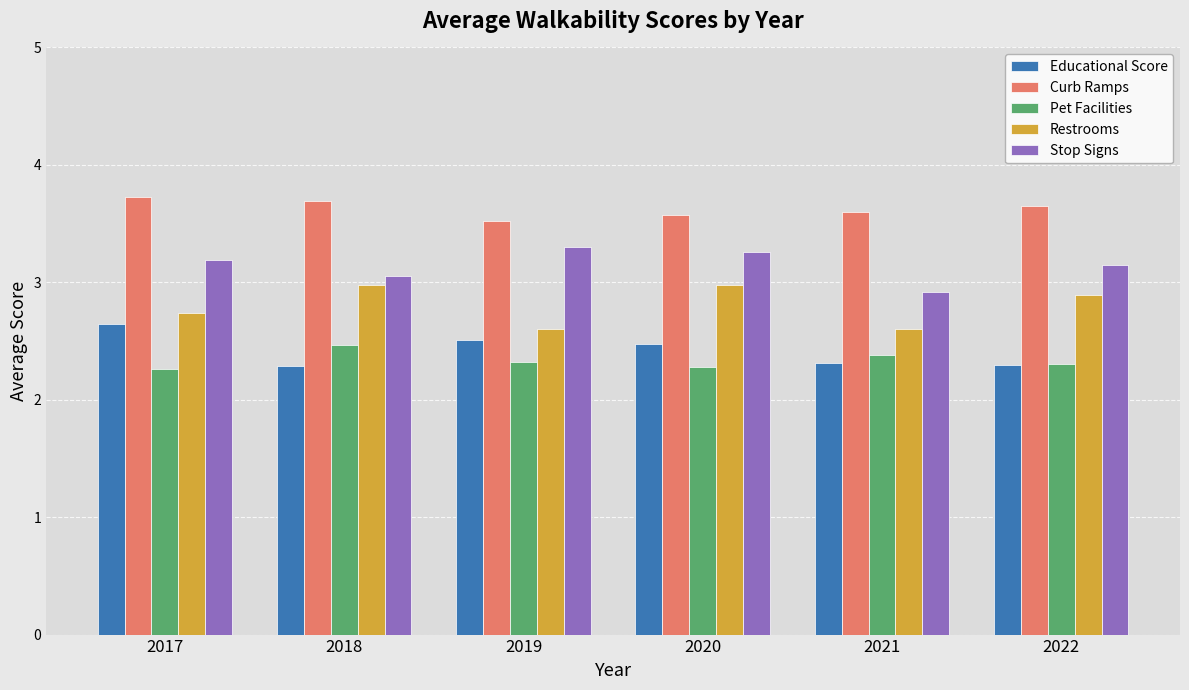

What is the average value of the Educational Score series?

2.4